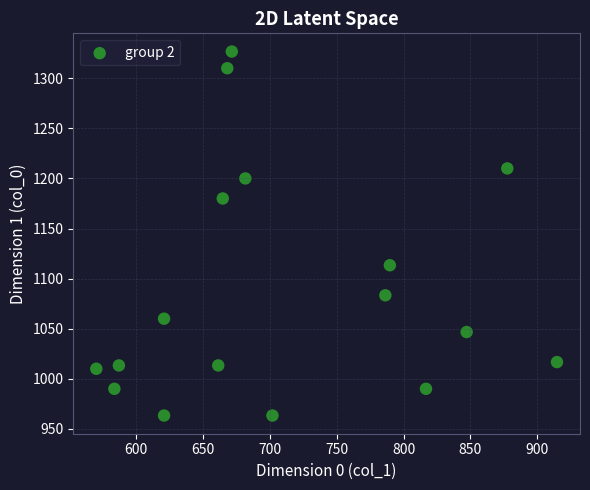

What is the range of Y values (max minus min)?

363.3